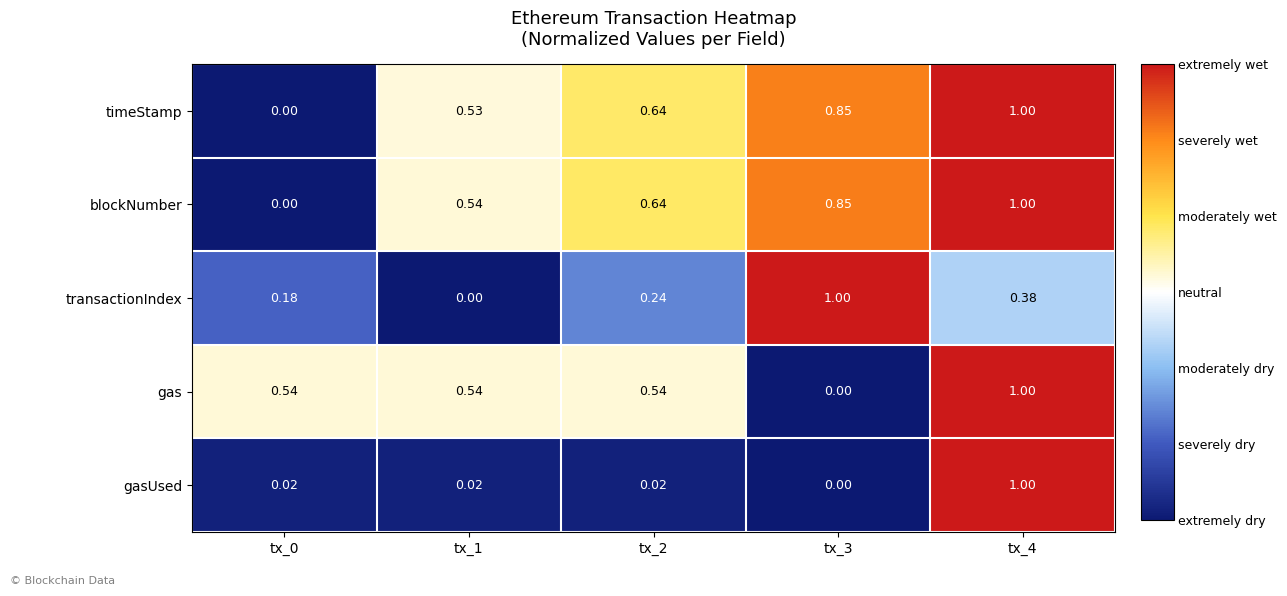

At how many categories does at least one series exceed 0?

5